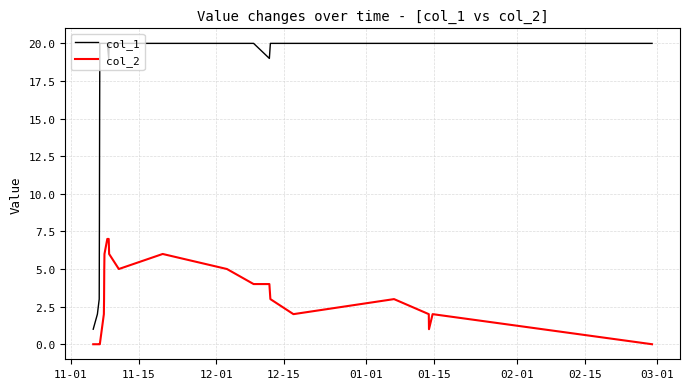

What is the sum of all col_2 values?

73